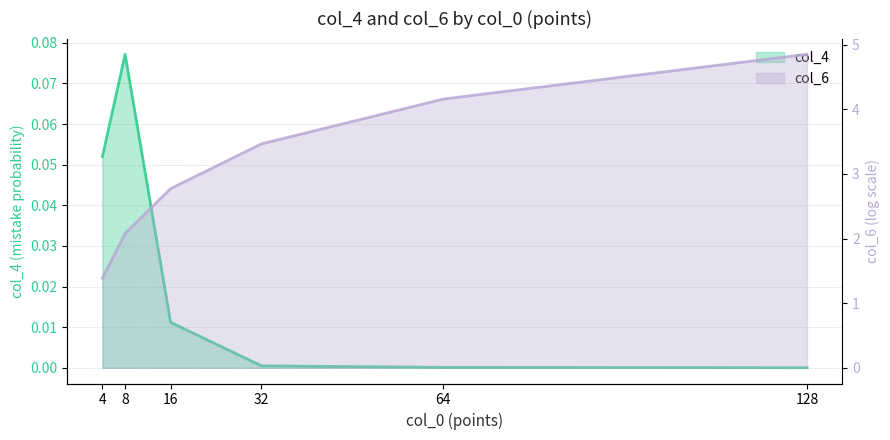

List the series in order of their peak value, lowest first.

col_4, col_6